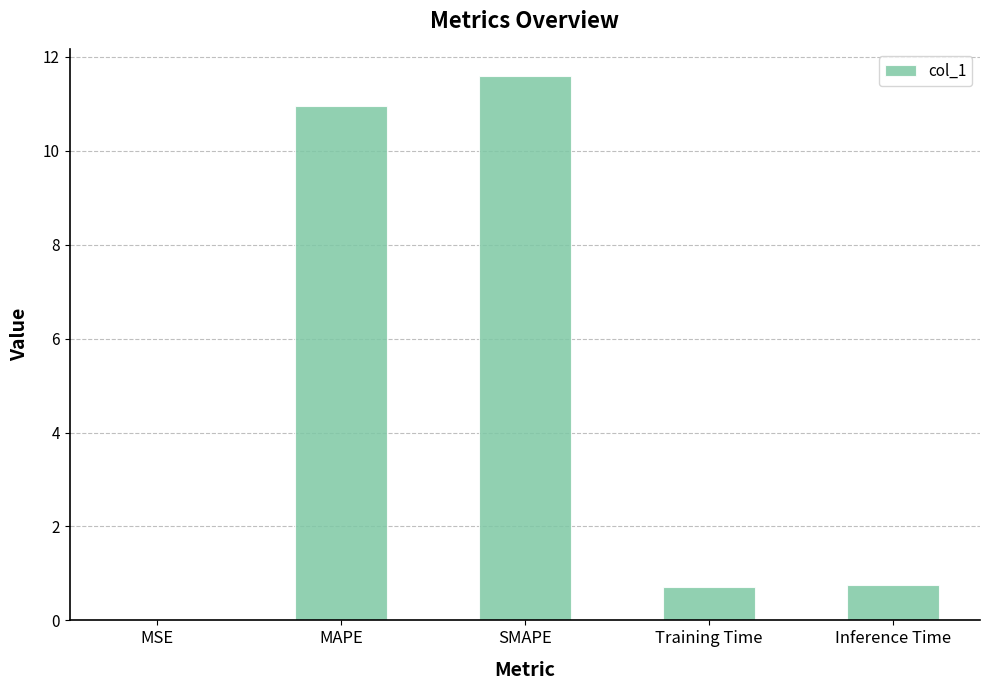

What is the maximum value shown in the chart?

11.6